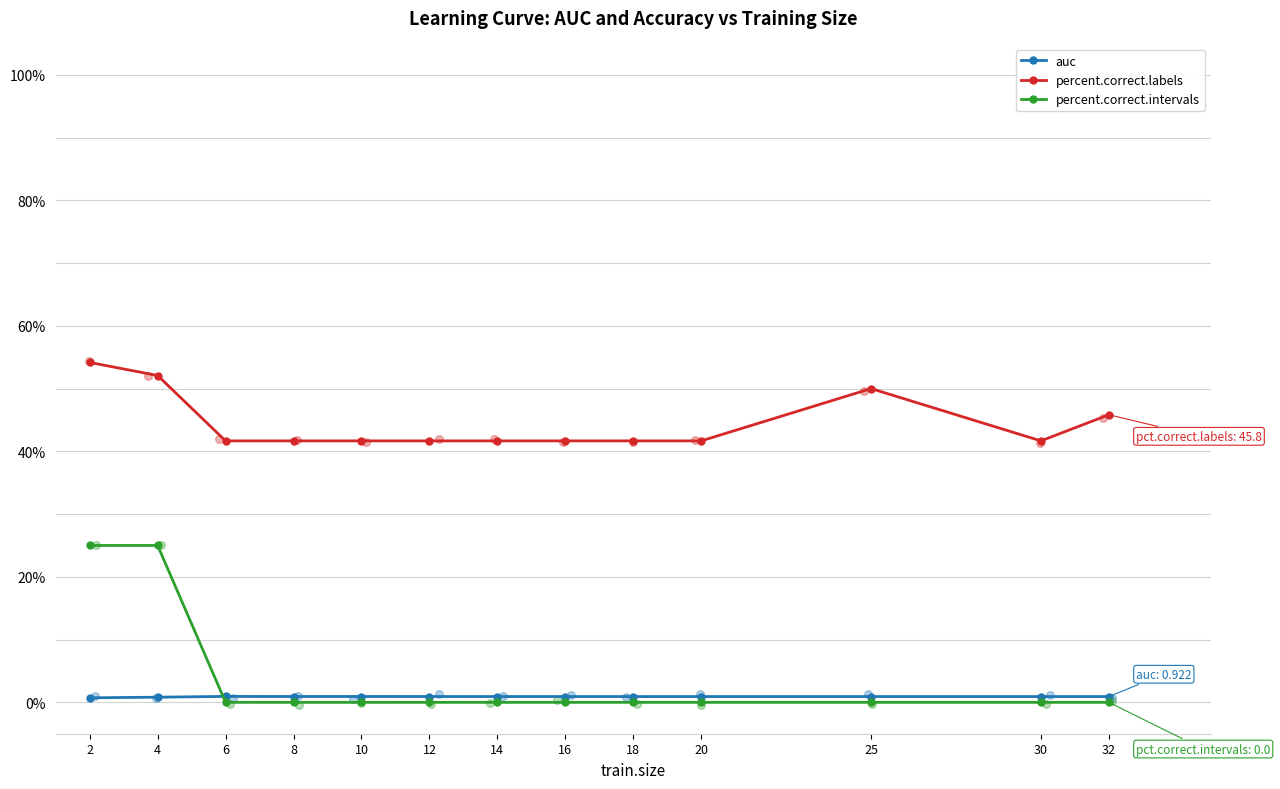

Which series has the largest Y range (max minus min)?

percent.correct.intervals